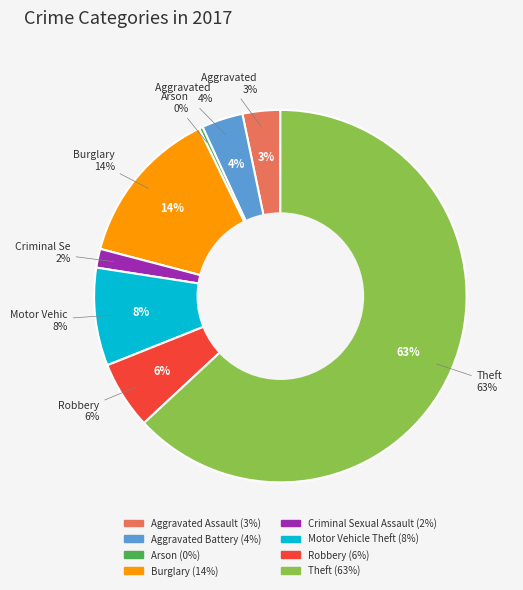

Which slice is the smallest?

Arson